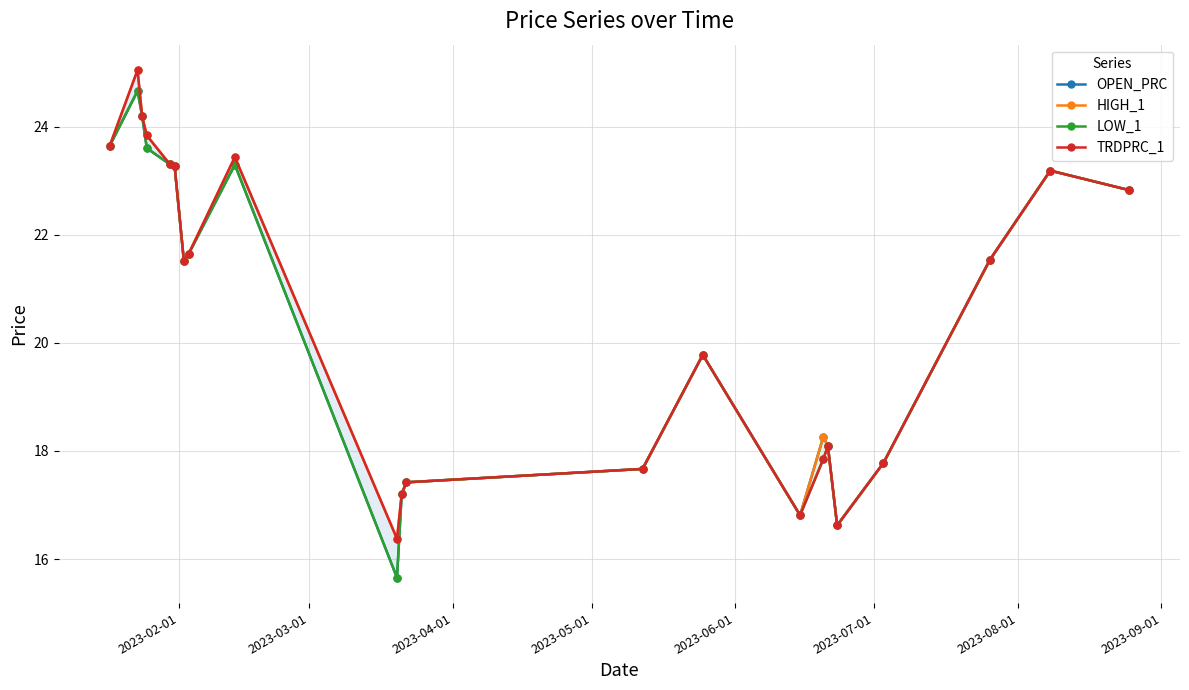

True or false: TRDPRC_1 has more than 0 points higher than both neighbors.

True